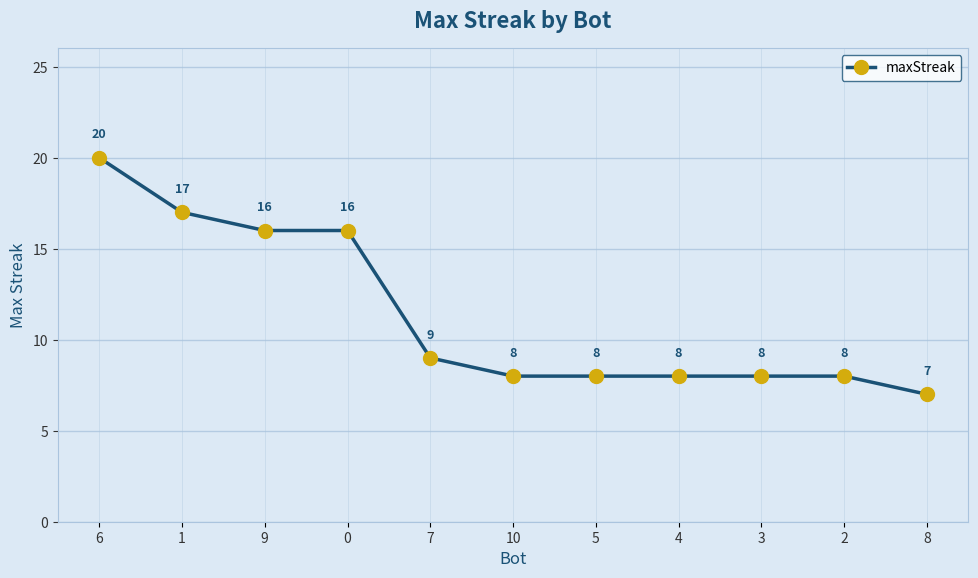

What is the average value?

11